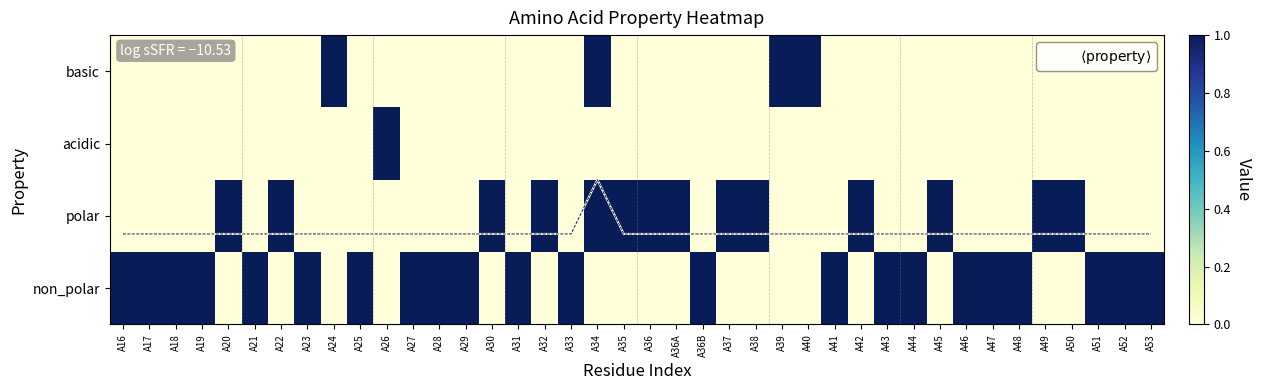

Between A42 and A21, which is larger?

A42